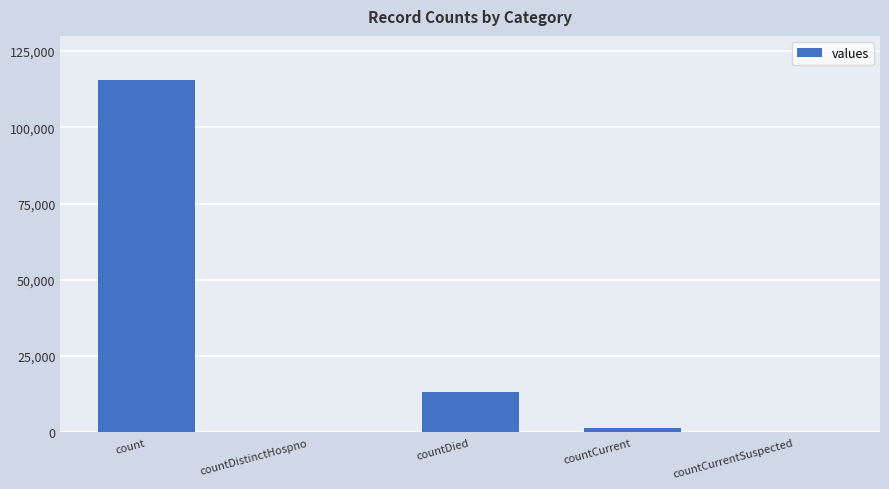

At which label is the value closest to 57689?

countDied